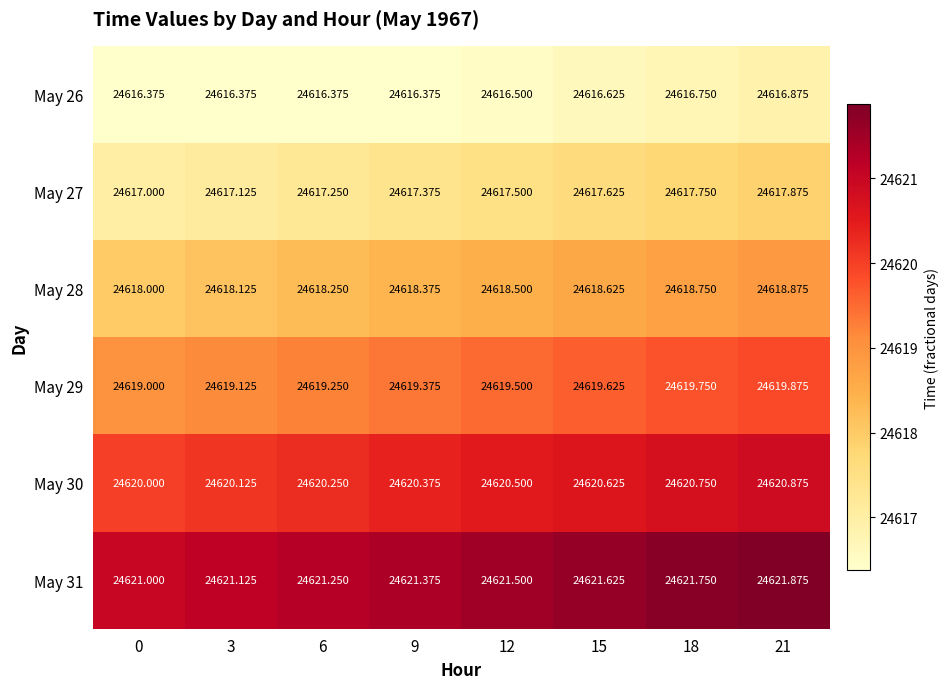

Is the value of May 31 at 21 greater than the value of May 27 at 21?

Yes